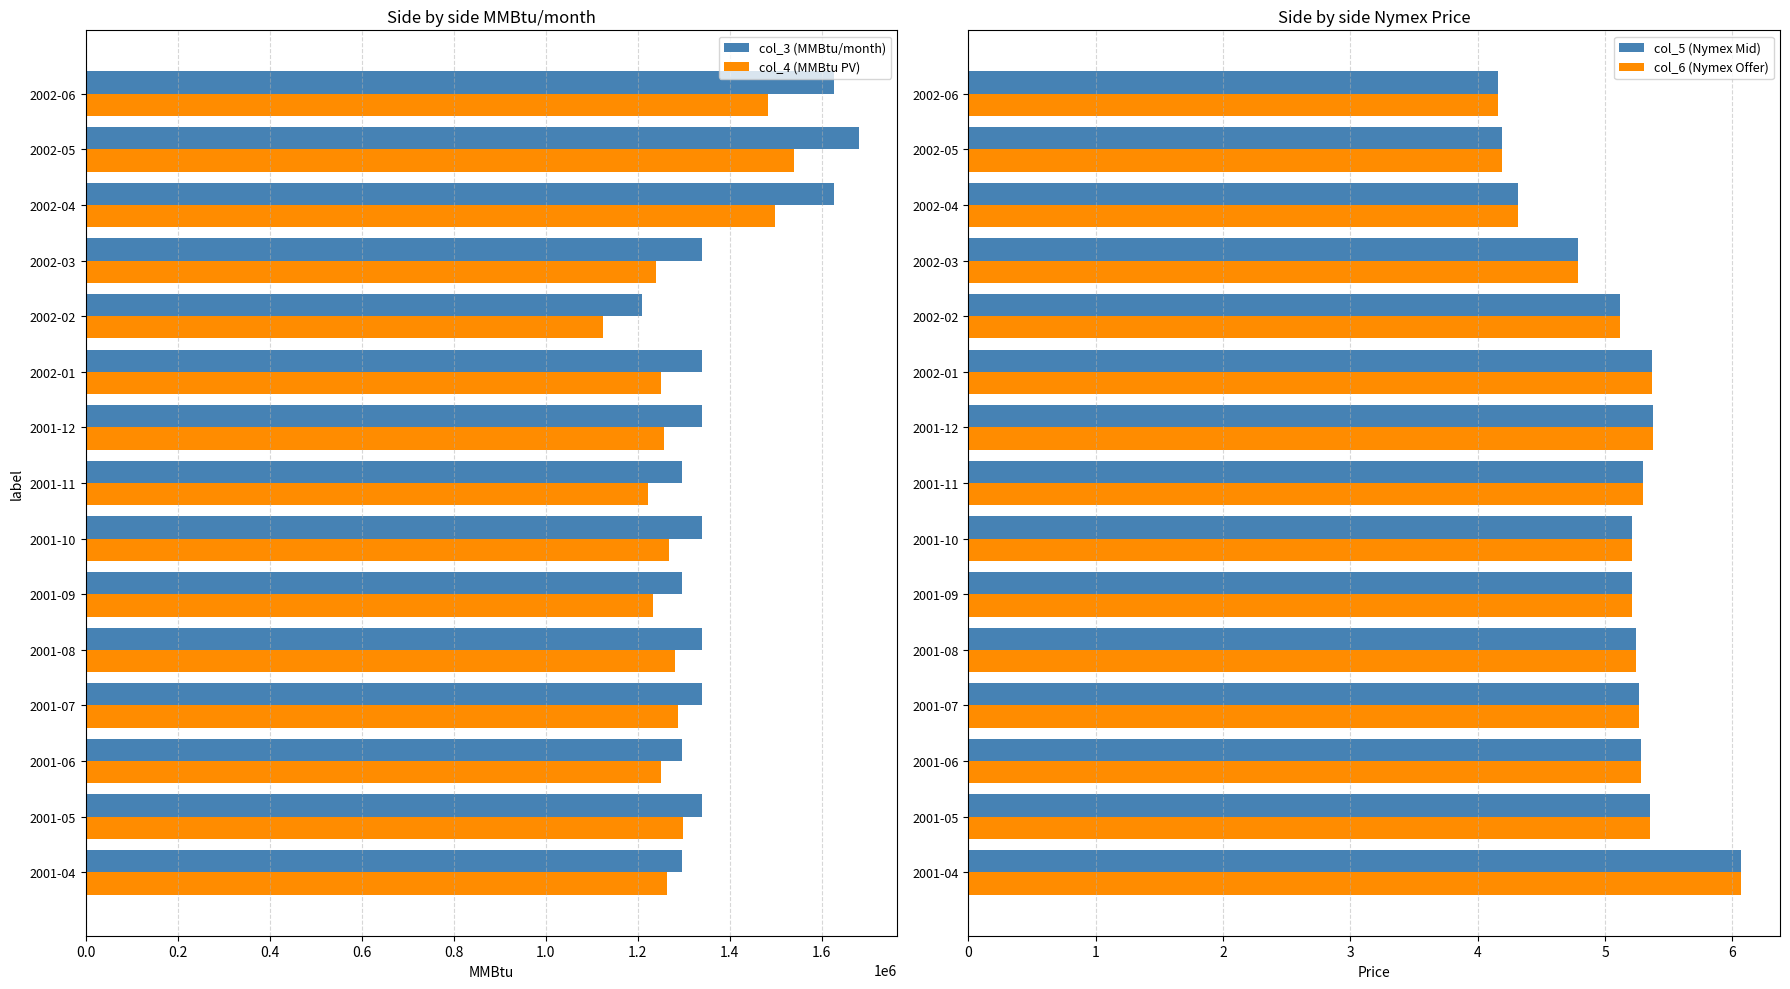

At which label does col_4 (MMBtu PV) reach its peak?

2002-05